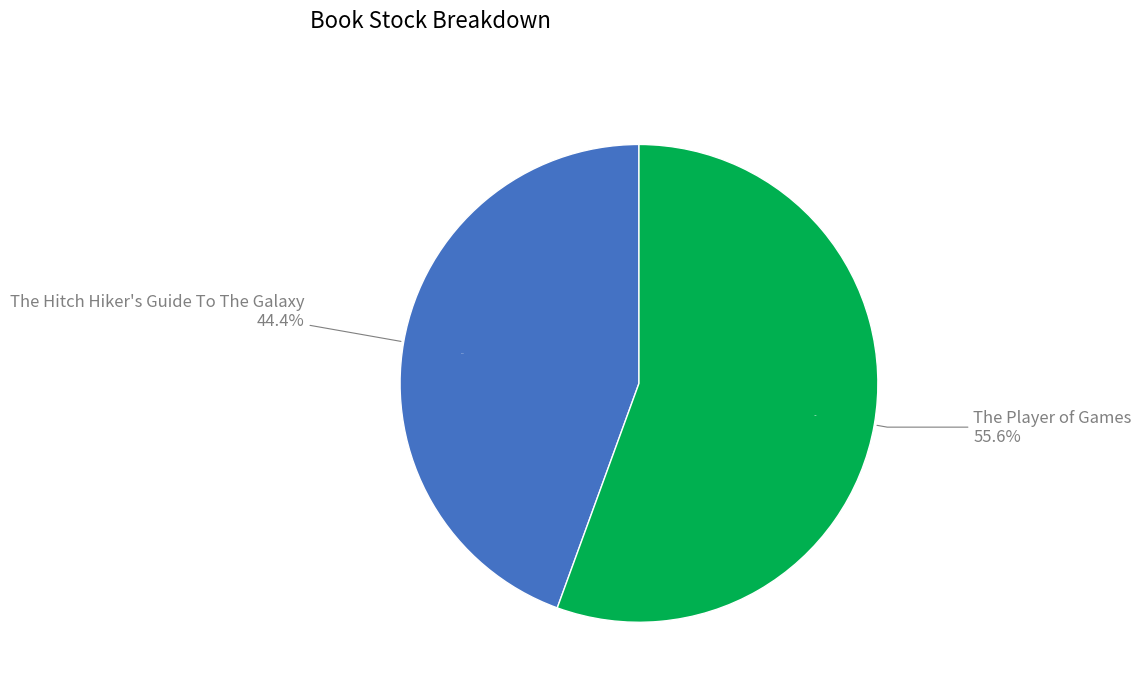

The The Hitch Hiker's Guide To The Galaxy slice represents 55% of the pie. True or false?

False